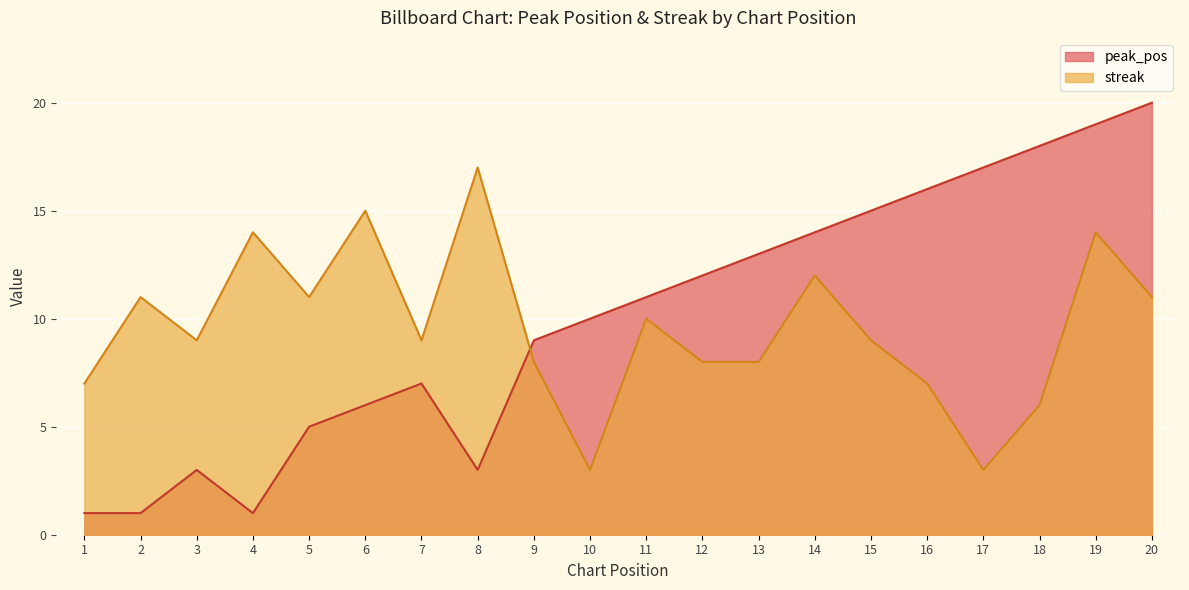

List the series in order of their peak value, lowest first.

streak, peak_pos